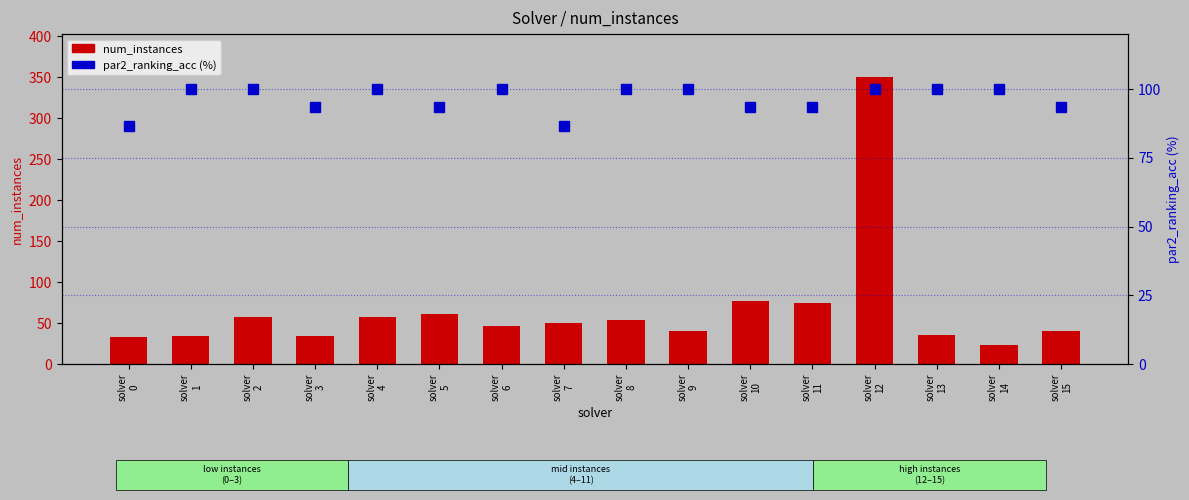

At which label does num_instances first exceed 50?

solver
2